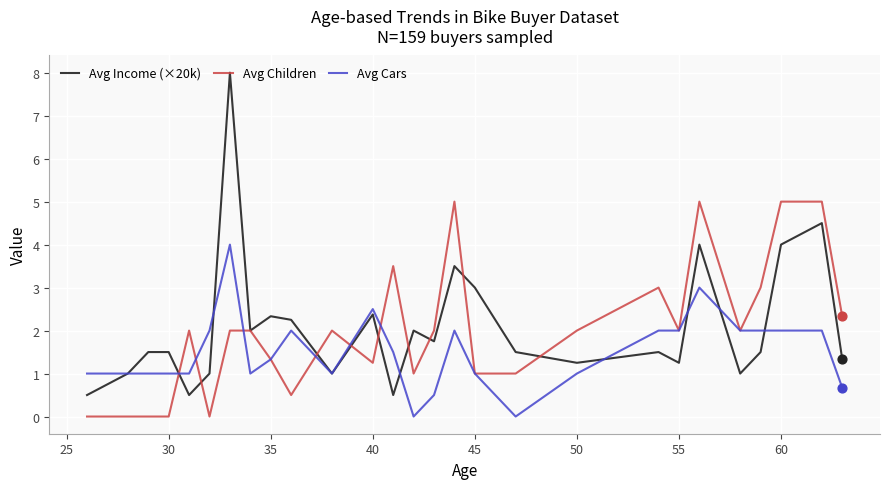

Which series has the largest range (max minus min)?

Avg Income (×20k)